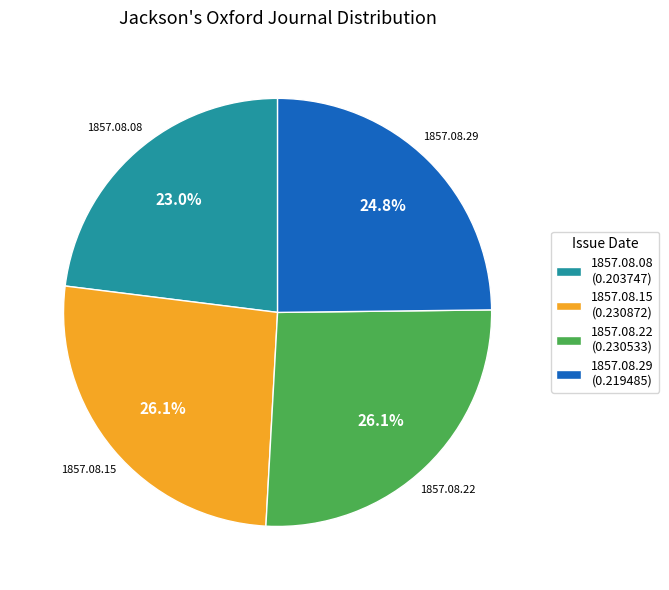

True or false: 1857.08.15 accounts for 18% of the total.

False